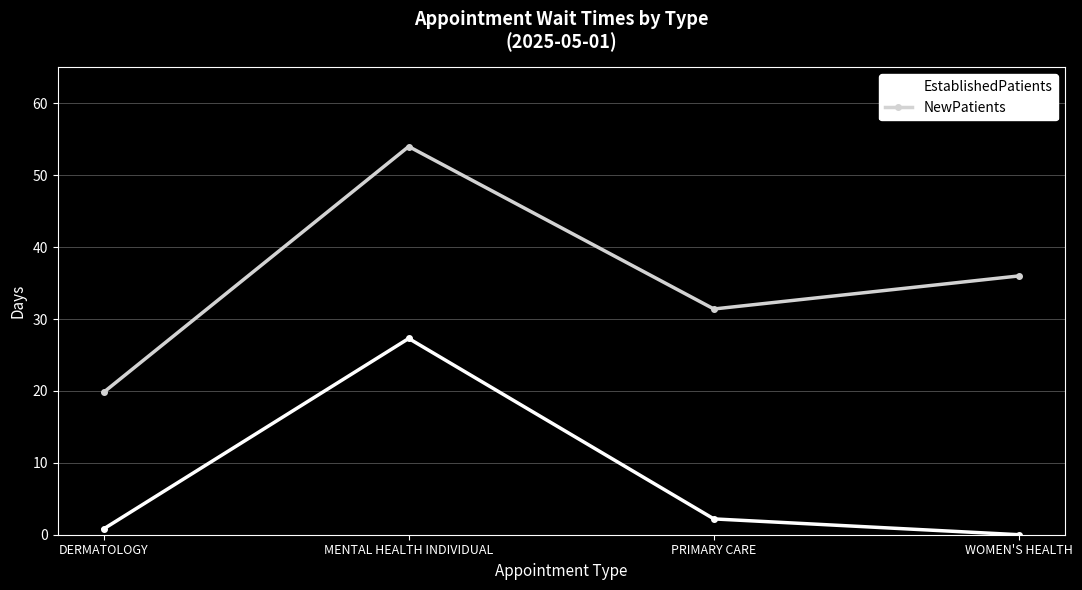

At which category does NewPatients reach its first local valley?

PRIMARY CARE